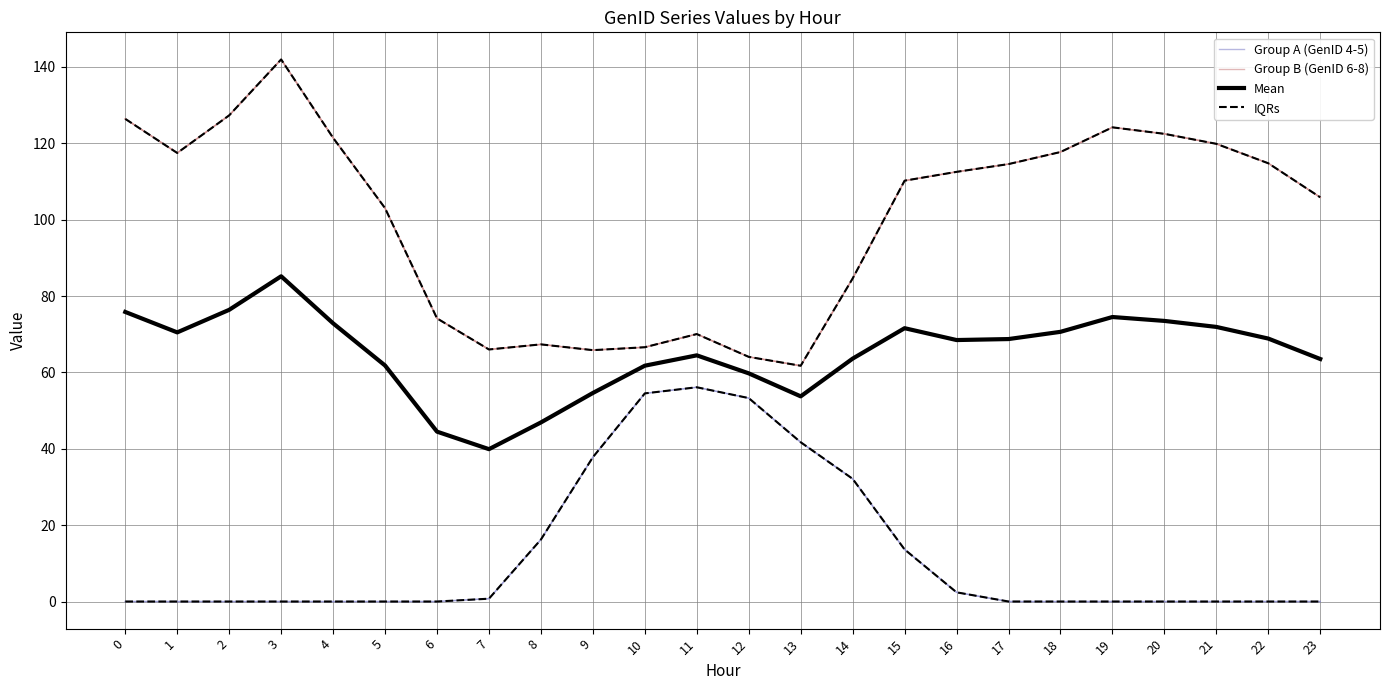

What is the difference between the highest and lowest values at 14?

52.5